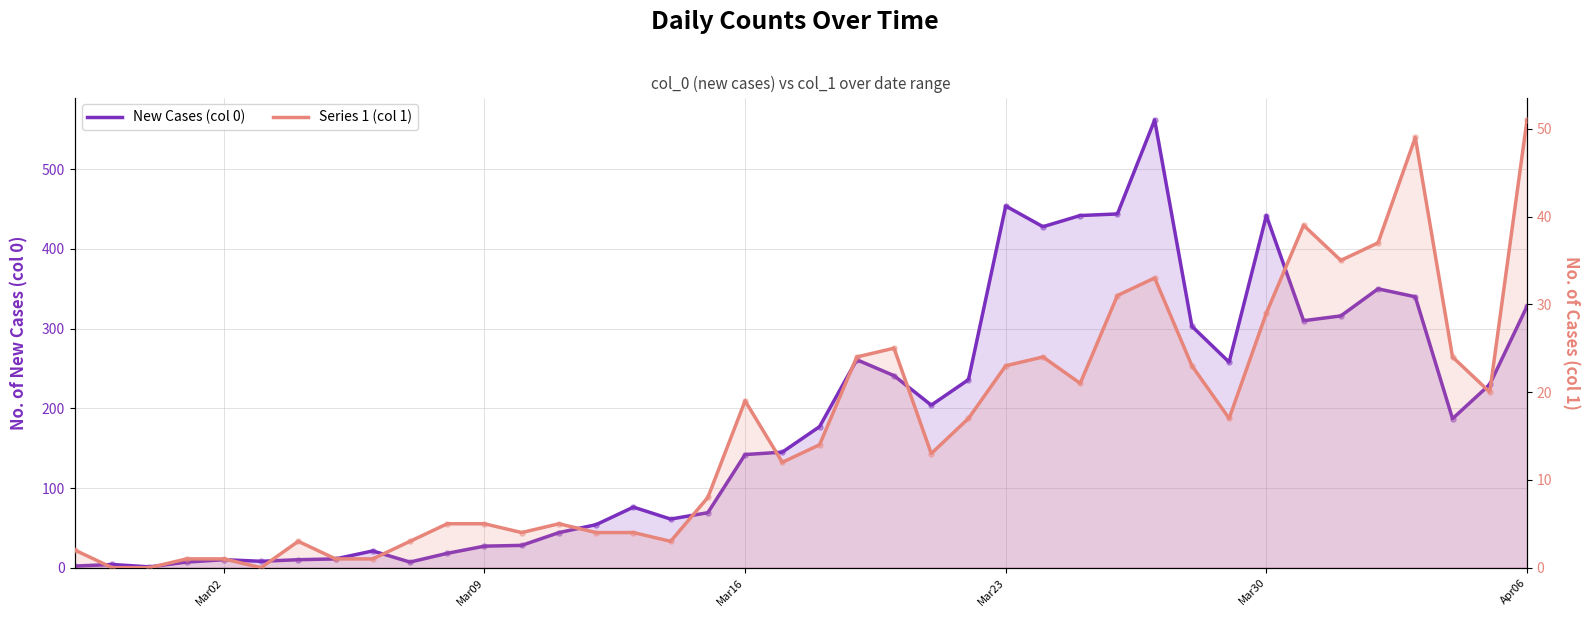

Which series reaches the maximum Y coordinate?

New Cases (col 0)